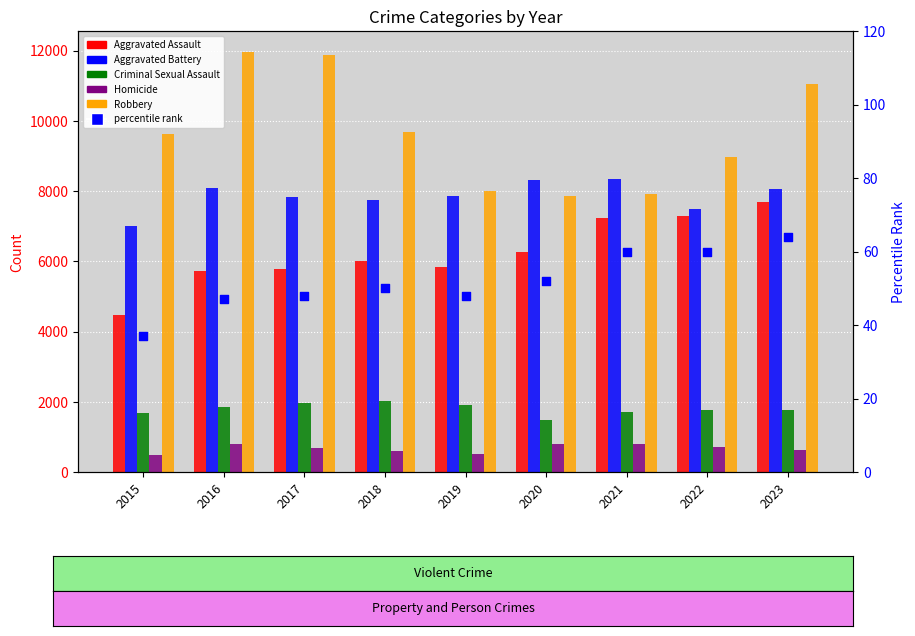

Which series reaches the maximum Y coordinate?

Robbery